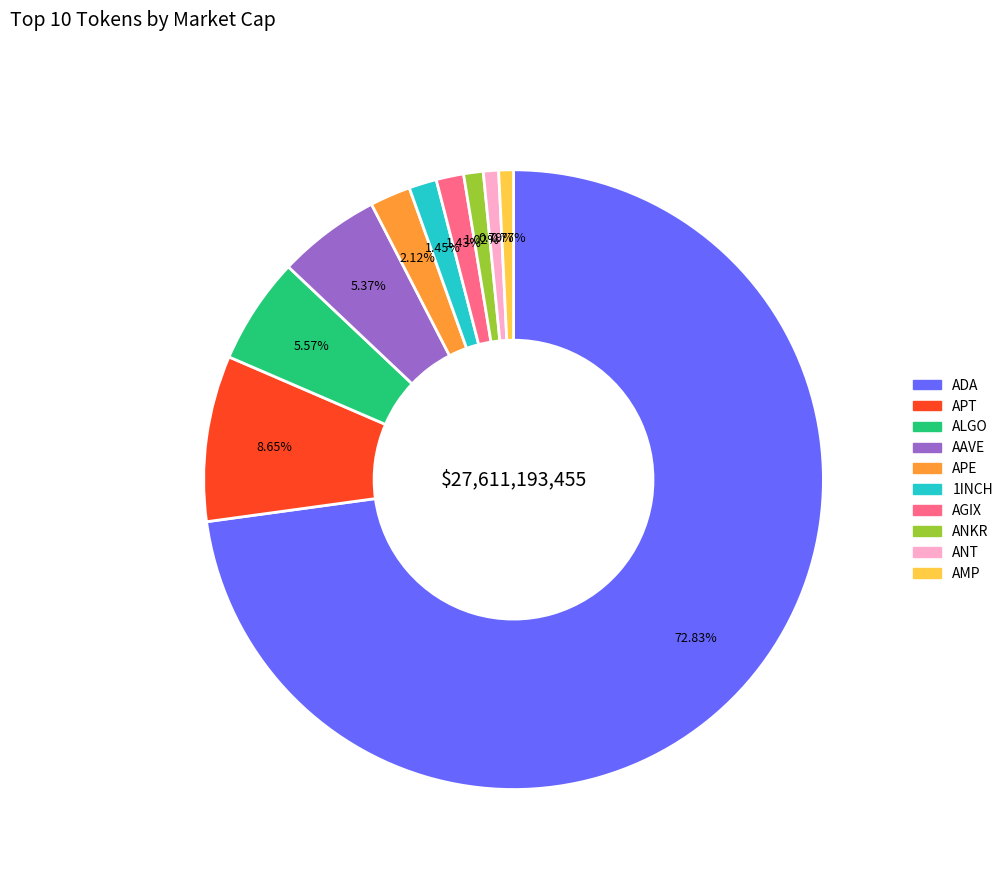

Is the sum of 1INCH and AGIX greater than half?

No